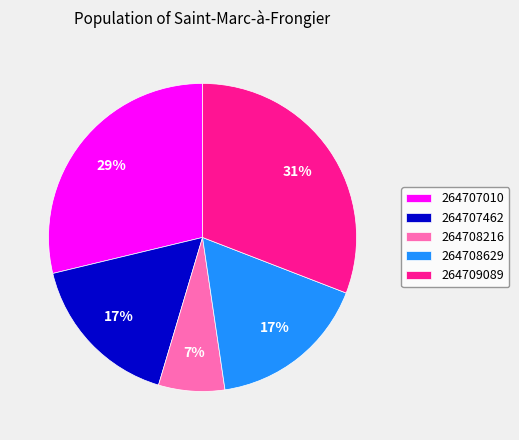

Which has a higher value, 264707010 or 264708216?

264707010